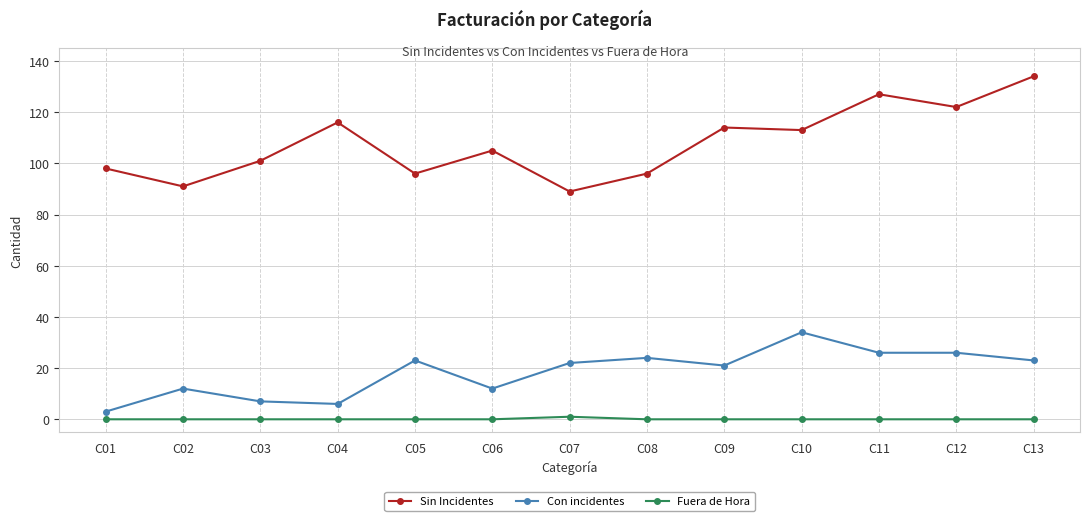

How many series are shown in this chart?

3